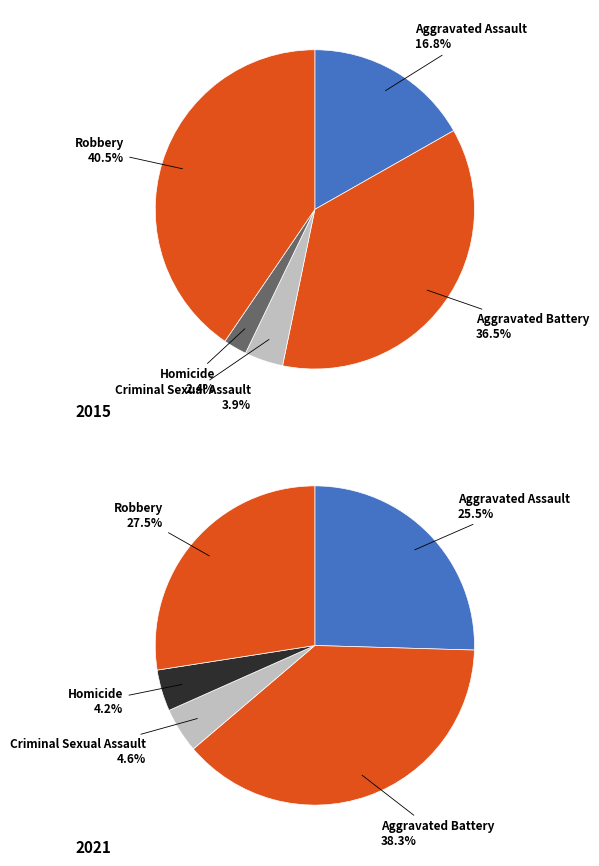

To the nearest percent, what is the difference between the largest and smallest slice percentages?

34%